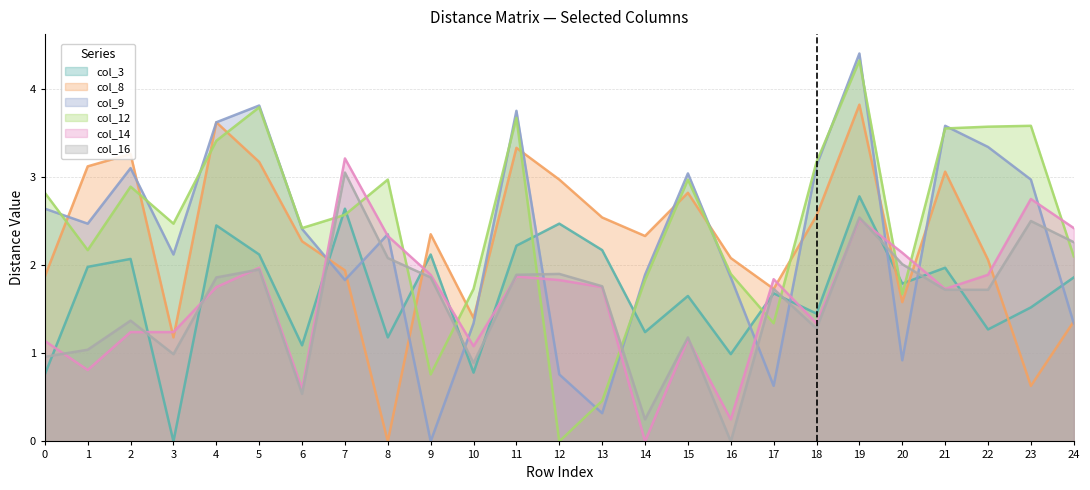

What are all the series names shown in the legend?

col_3, col_8, col_9, col_12, col_14, col_16